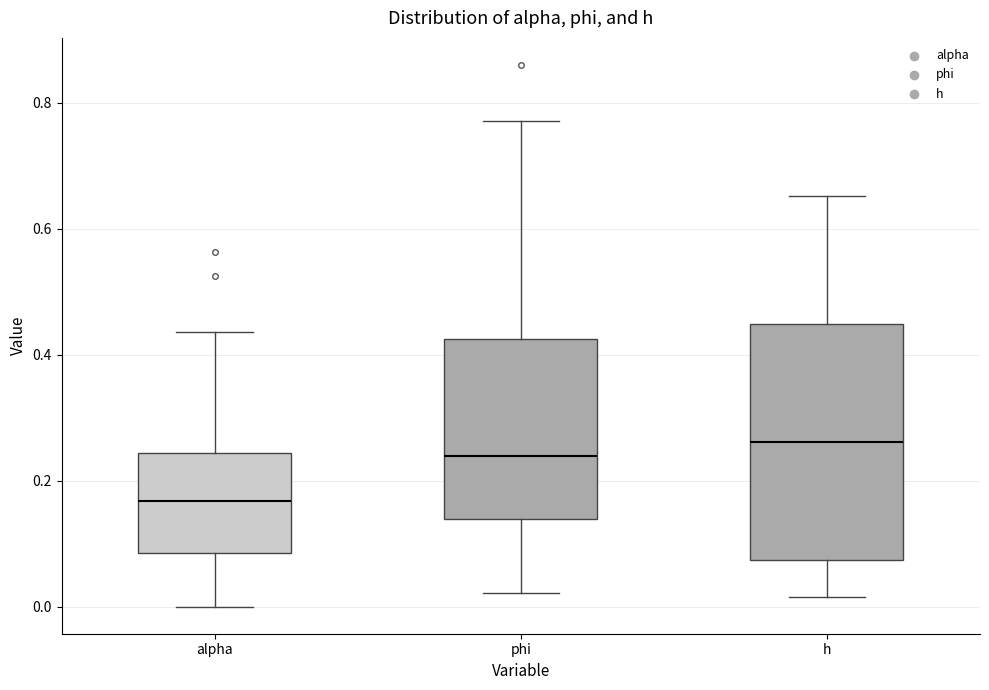

Reading left to right, read every box against the y-axis: the position of its median line, the range the box covers, and the ends of its whiskers. The values are not printed on the chart, so give them approximately, as read against the axis.

alpha: median 0.16, box 0.08 to 0.24, whiskers 0.00 to 0.44
phi: median 0.24, box 0.14 to 0.42, whiskers 0.02 to 0.78
h: median 0.26, box 0.08 to 0.44, whiskers 0.02 to 0.66